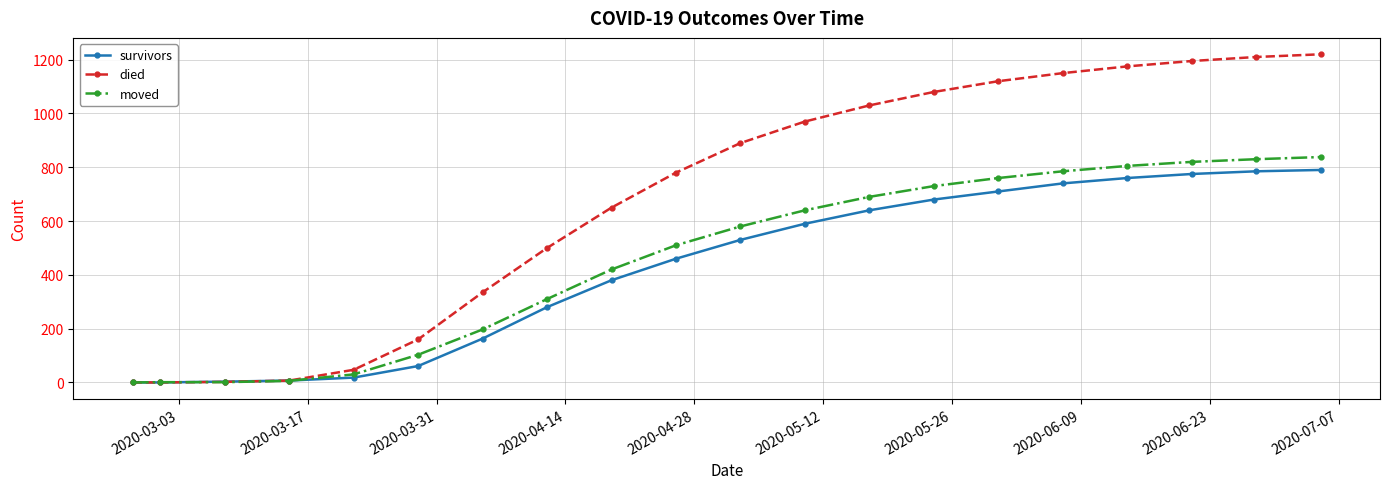

Count the number of data series in this chart.

3